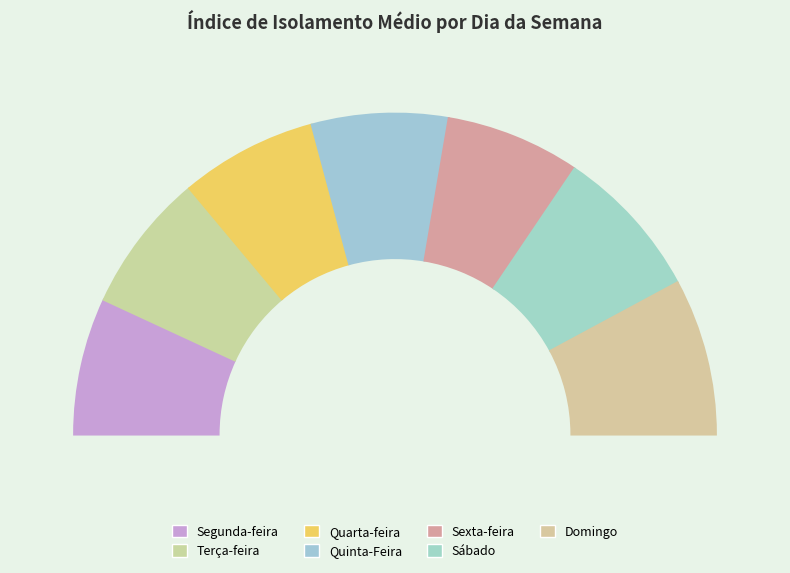

Is the sum of Domingo and Terça-feira greater than half?

No